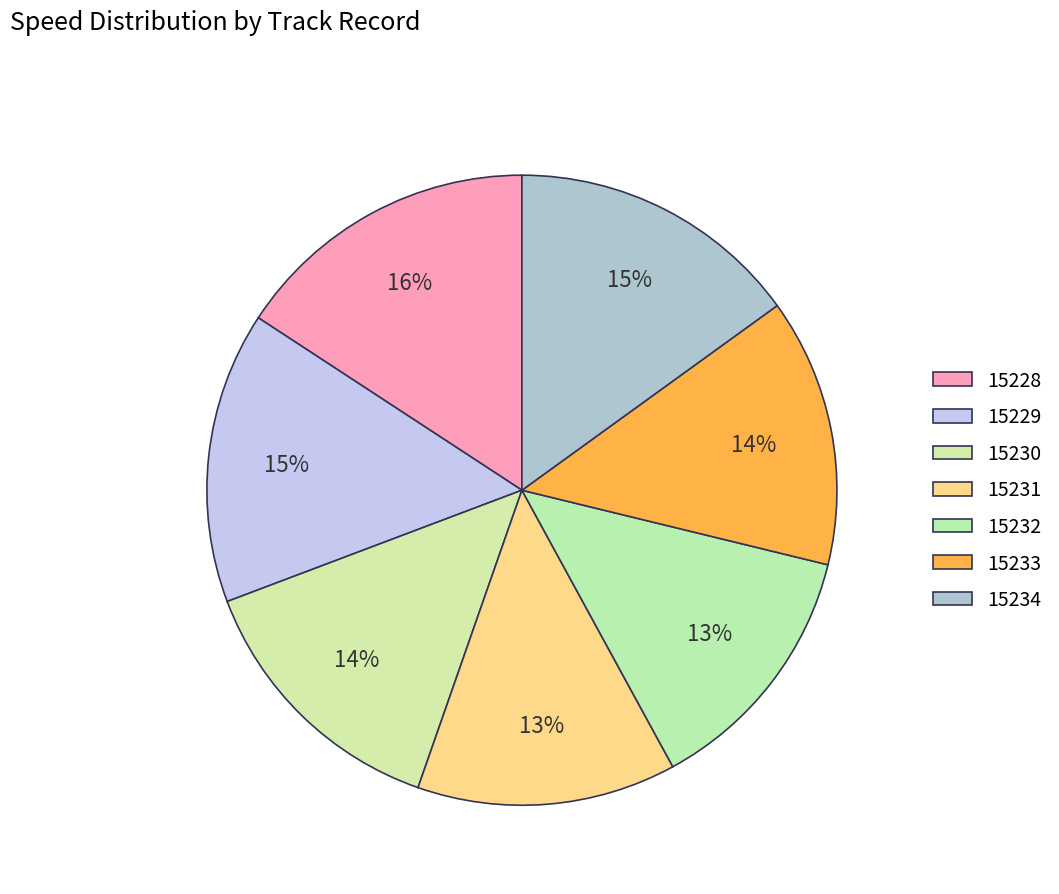

How many segments does this pie chart have?

7